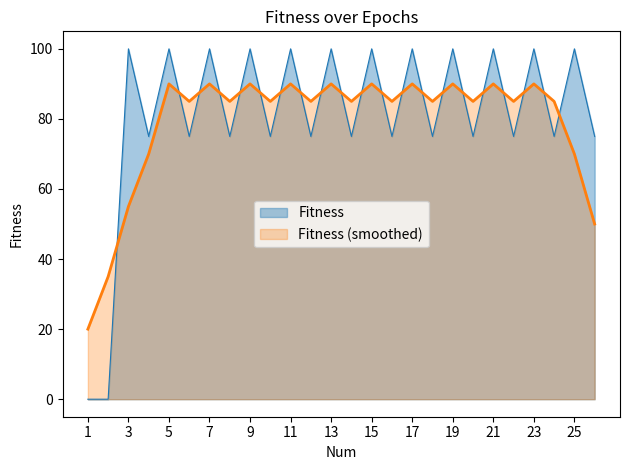

True or false: the data shows 46 at 3.

False